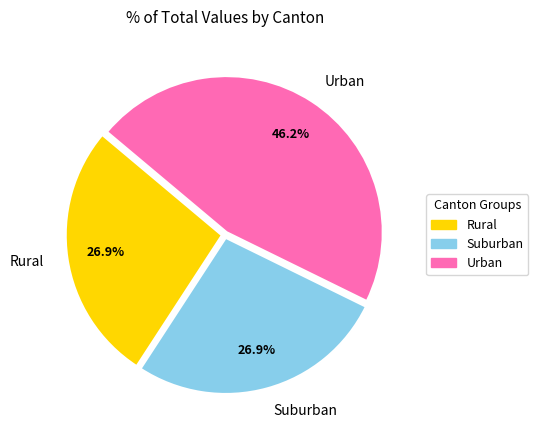

Which slice is the largest?

Urban